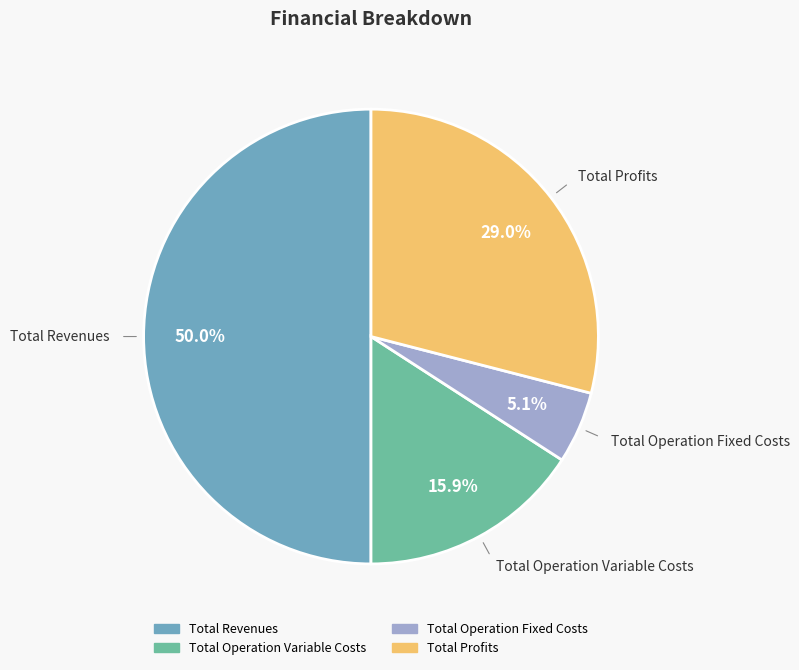

To the nearest percent, what is the average slice percentage?

25%